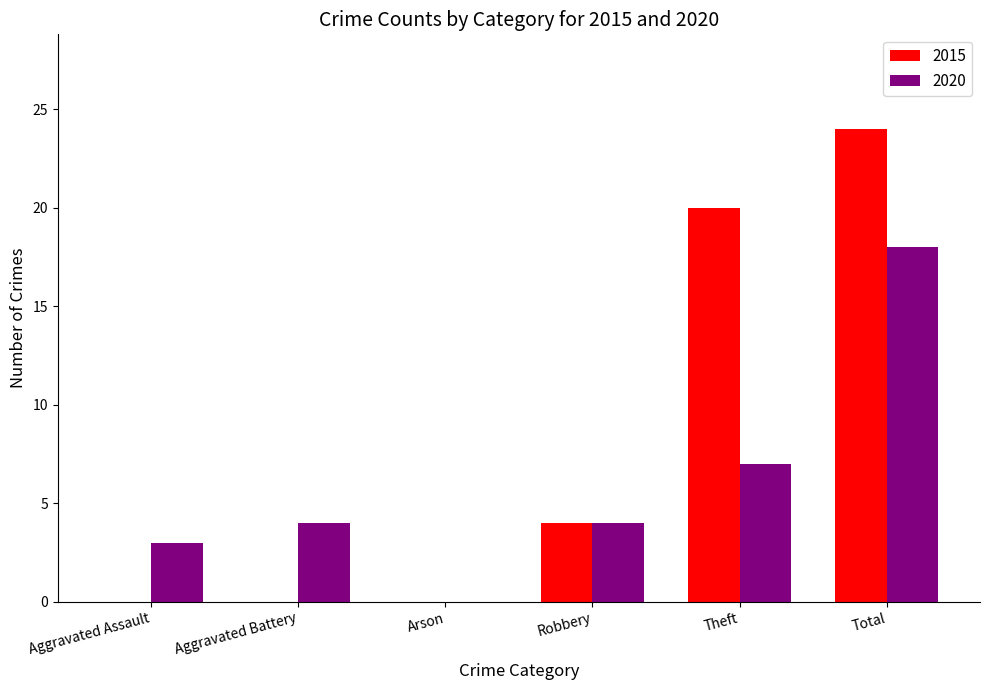

What is the maximum value for 2015?

24